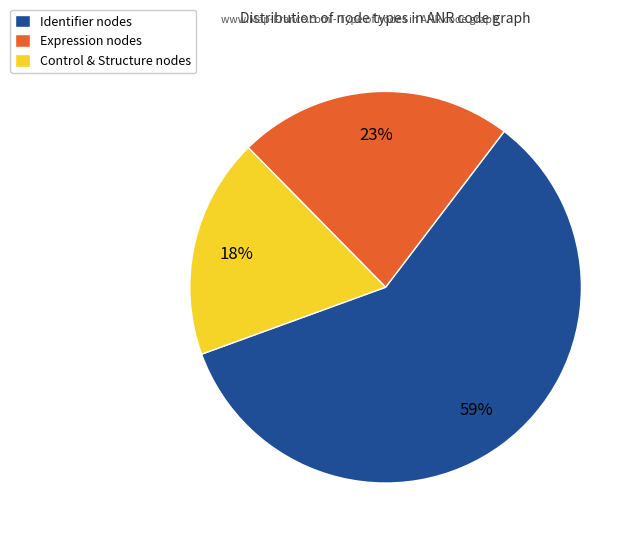

How many slices are in this pie chart?

3